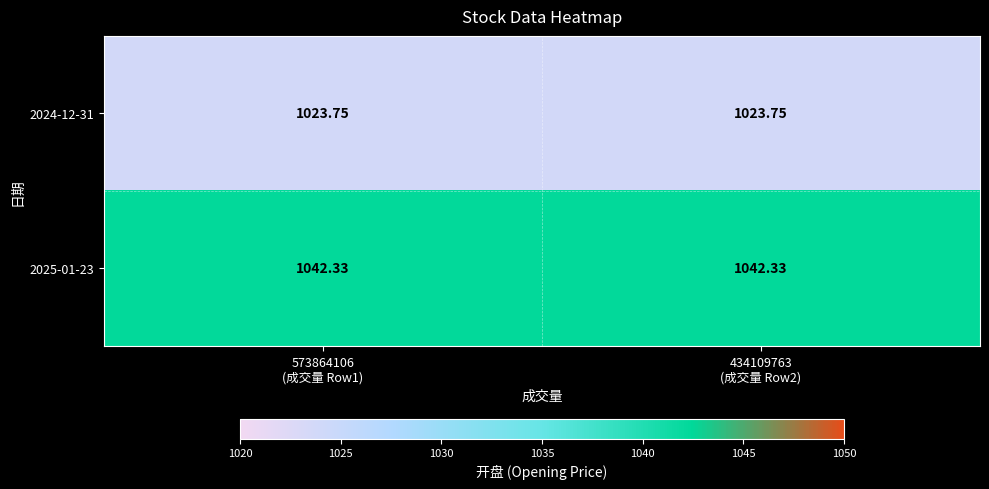

Between 434109763
(成交量 Row2) and 573864106
(成交量 Row1), which is larger?

434109763
(成交量 Row2)